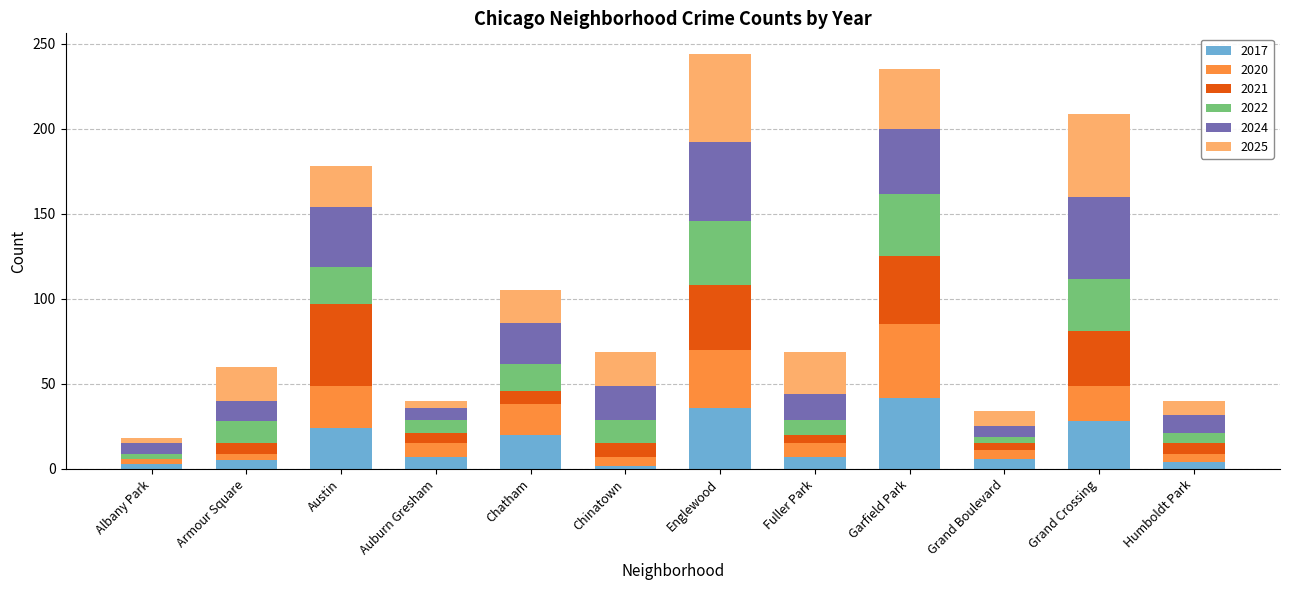

What is the total value across all series at Garfield Park?

235